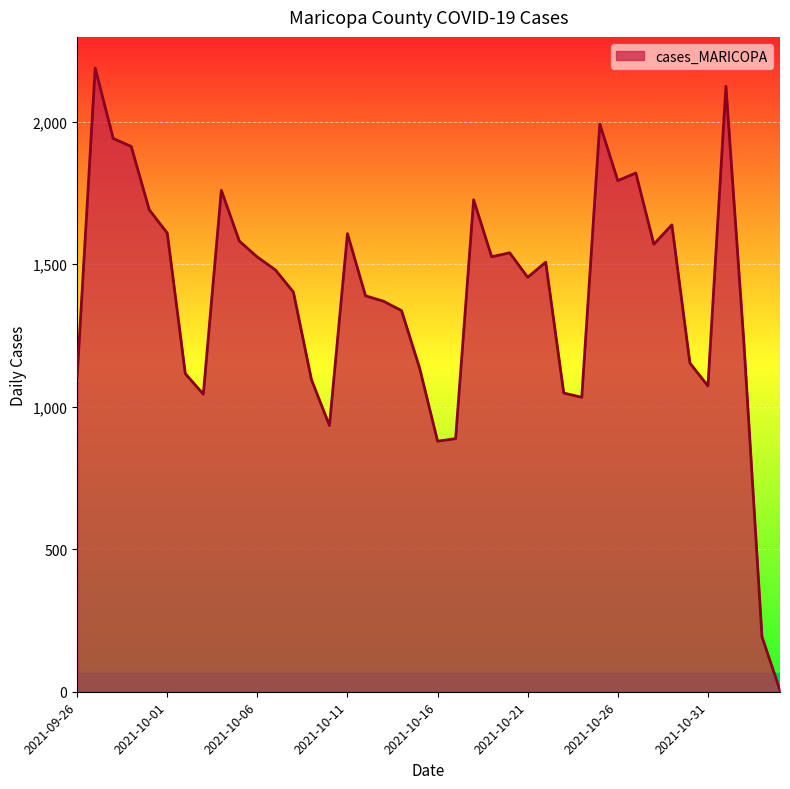

What is the difference between the maximum and minimum values?

2183